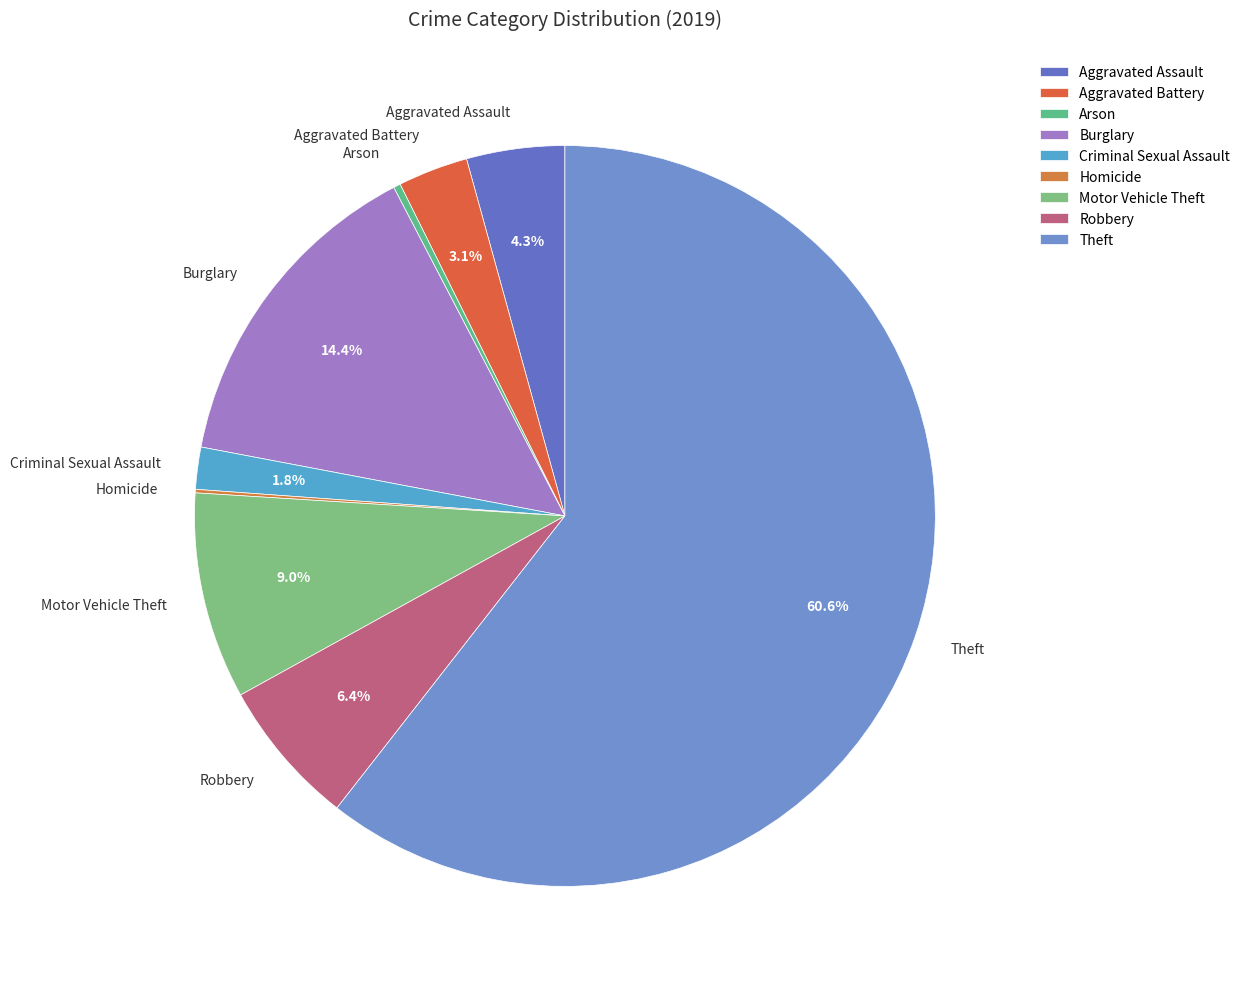

Which slice is the largest?

Theft